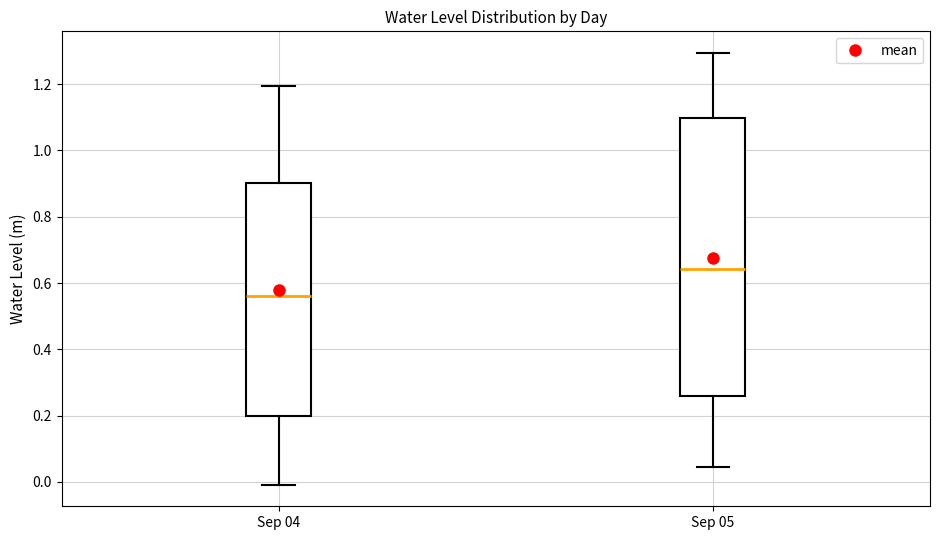

Where does the lower whisker of the box for Sep 04 end on the y-axis? The values are not printed on the chart, so give them approximately, as read against the axis.

0.00